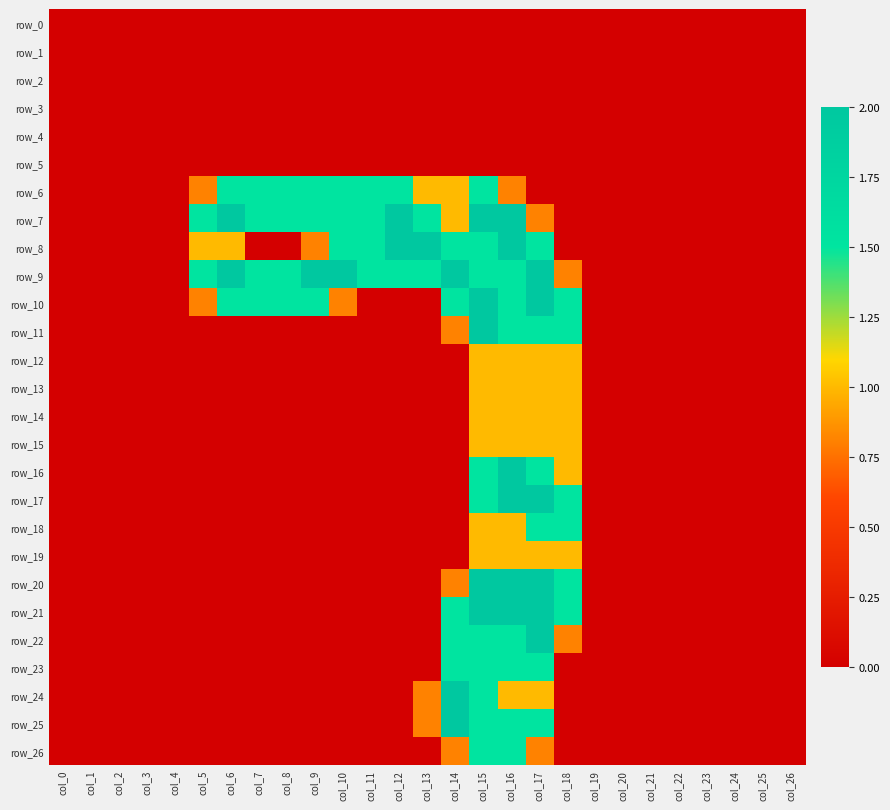

How many data points in row_12 are above 0?

4